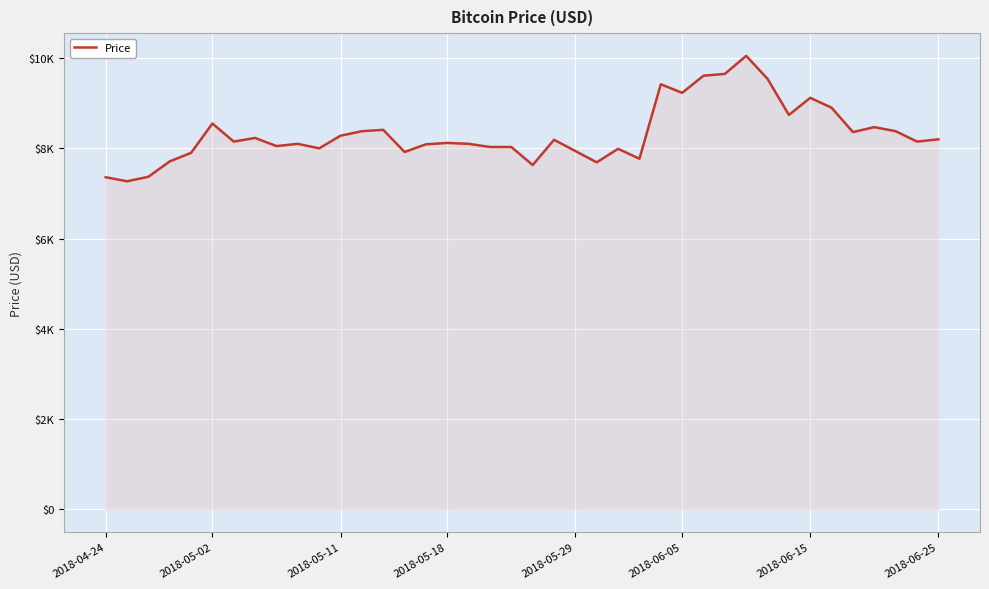

Is this an area chart (filled region under the line)?

Yes